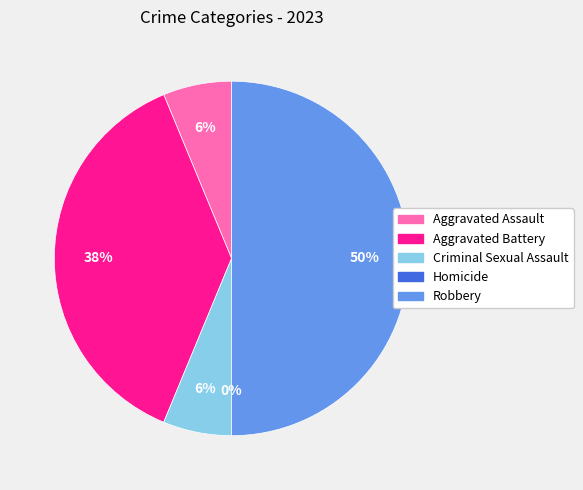

True or false: Criminal Sexual Assault accounts for 18% of the total.

False